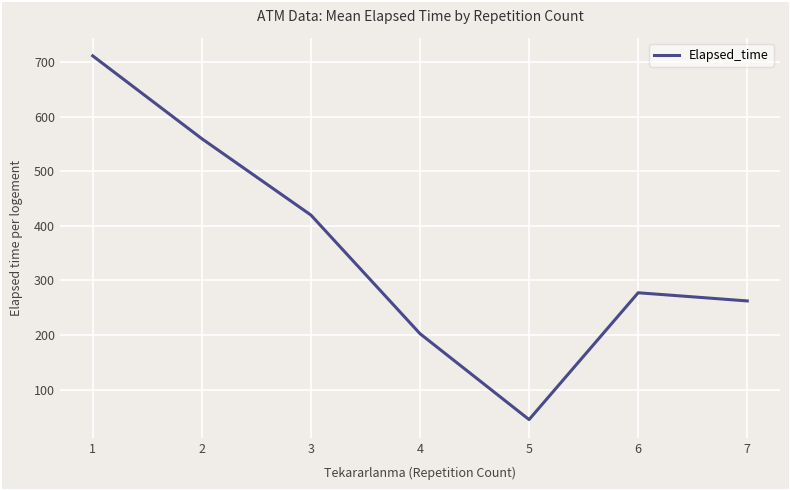

Where is the data nearest to the value 378?

3